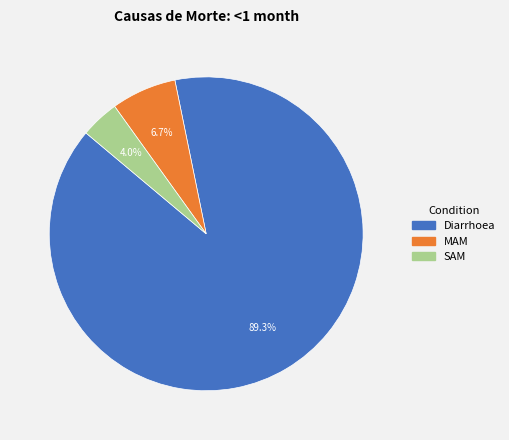

Is it true that MAM is 17% of the pie?

False